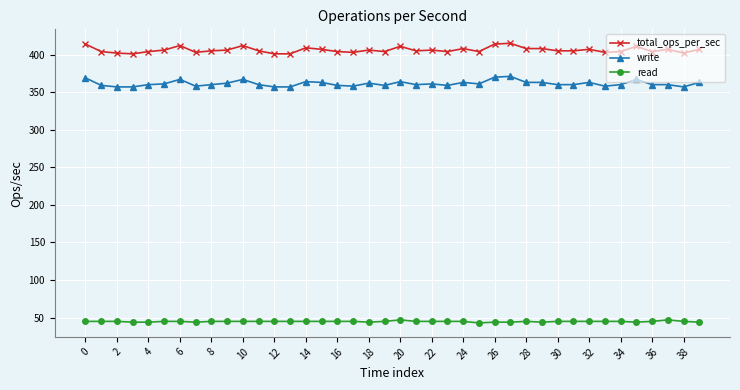

What are all the series names shown in the legend?

total_ops_per_sec, write, read